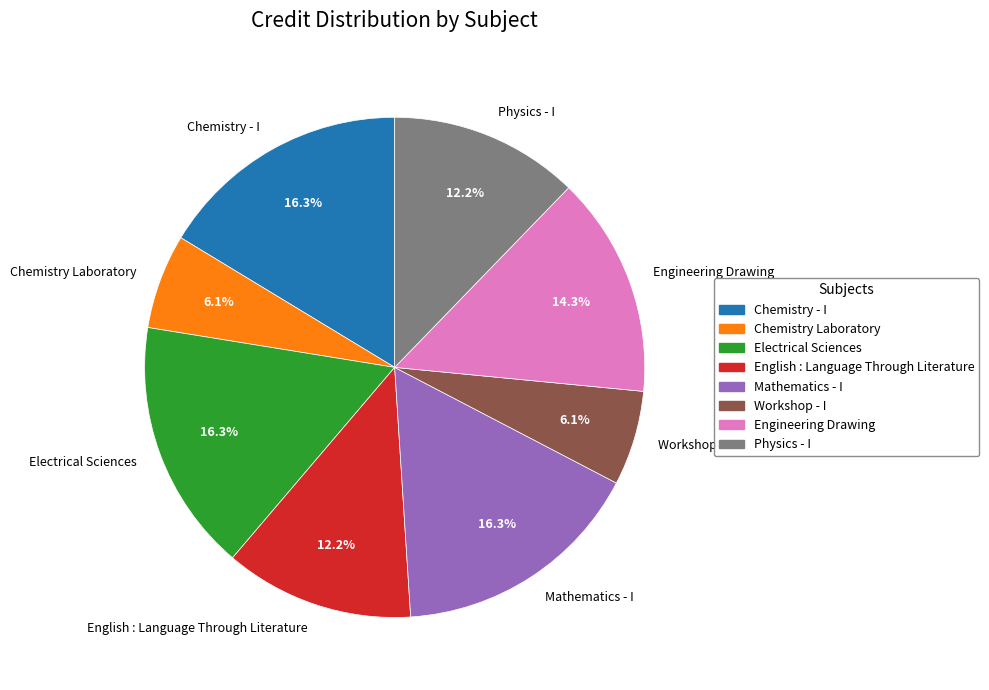

To the nearest percent, what is the combined percentage of Electrical Sciences and Workshop - I?

22%